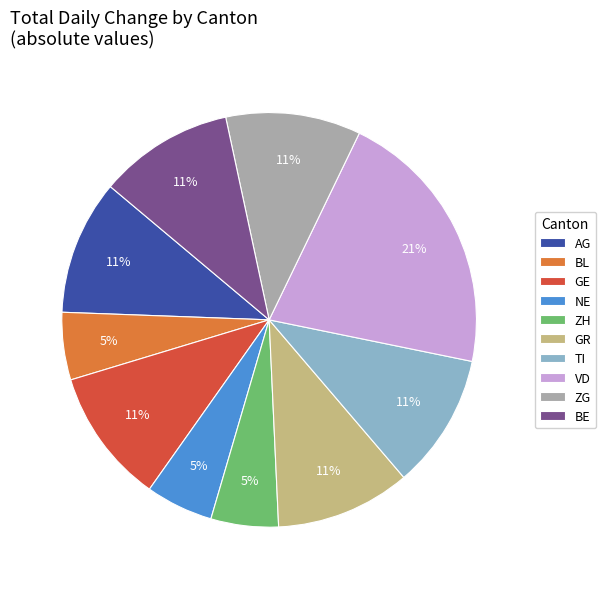

How many slices are in this pie chart?

10